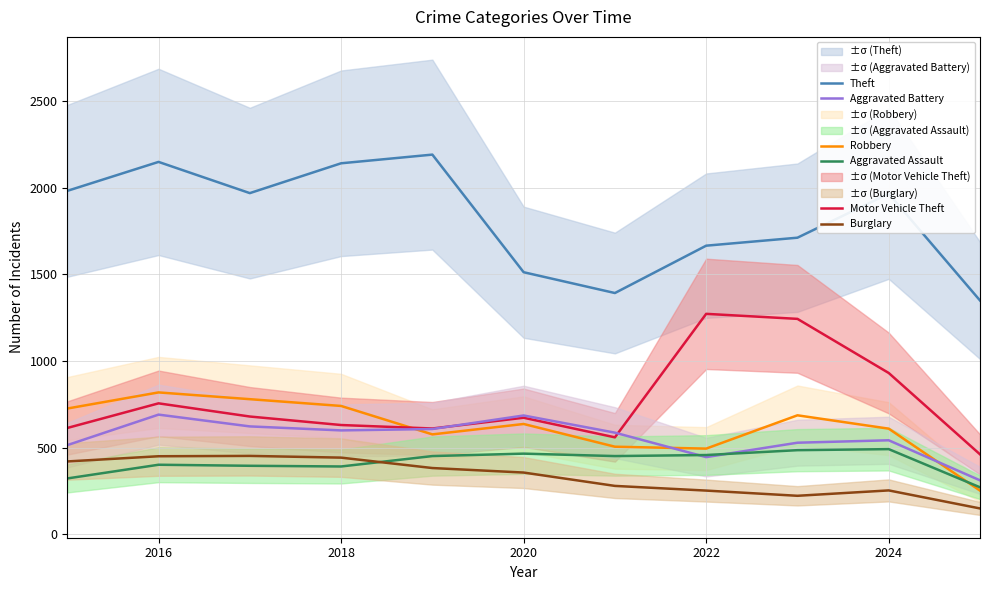

True or false: Aggravated Assault and Motor Vehicle Theft cross at least once.

False